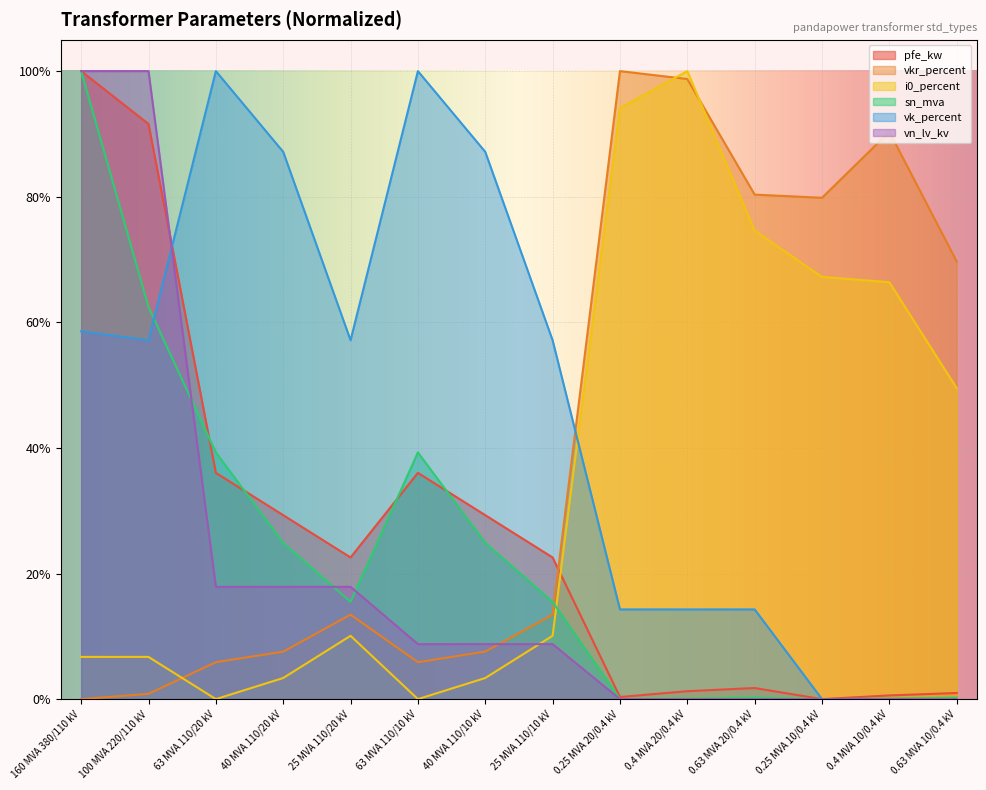

What is the label of the 12th point from the right?

63 MVA 110/20 kV